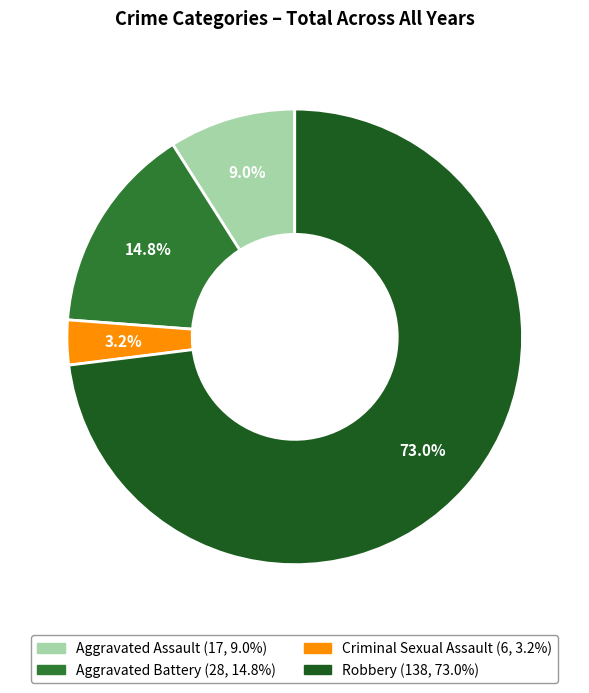

Does any single category account for the majority?

Yes